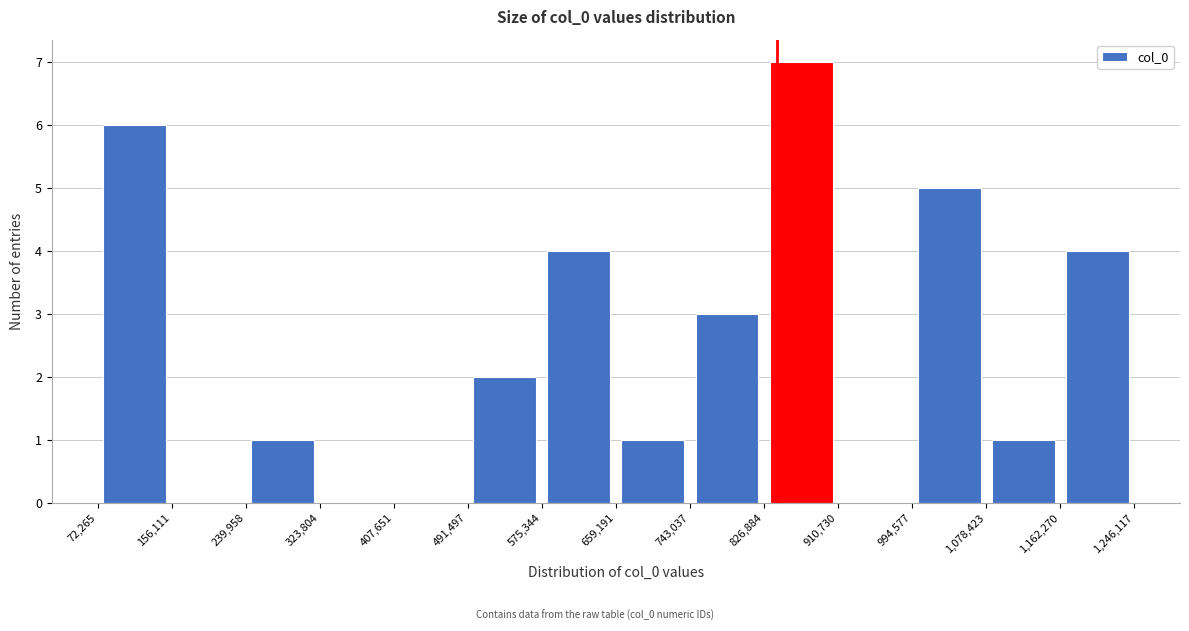

Which range on the x-axis has the tallest bar?

826,884 to 910,730